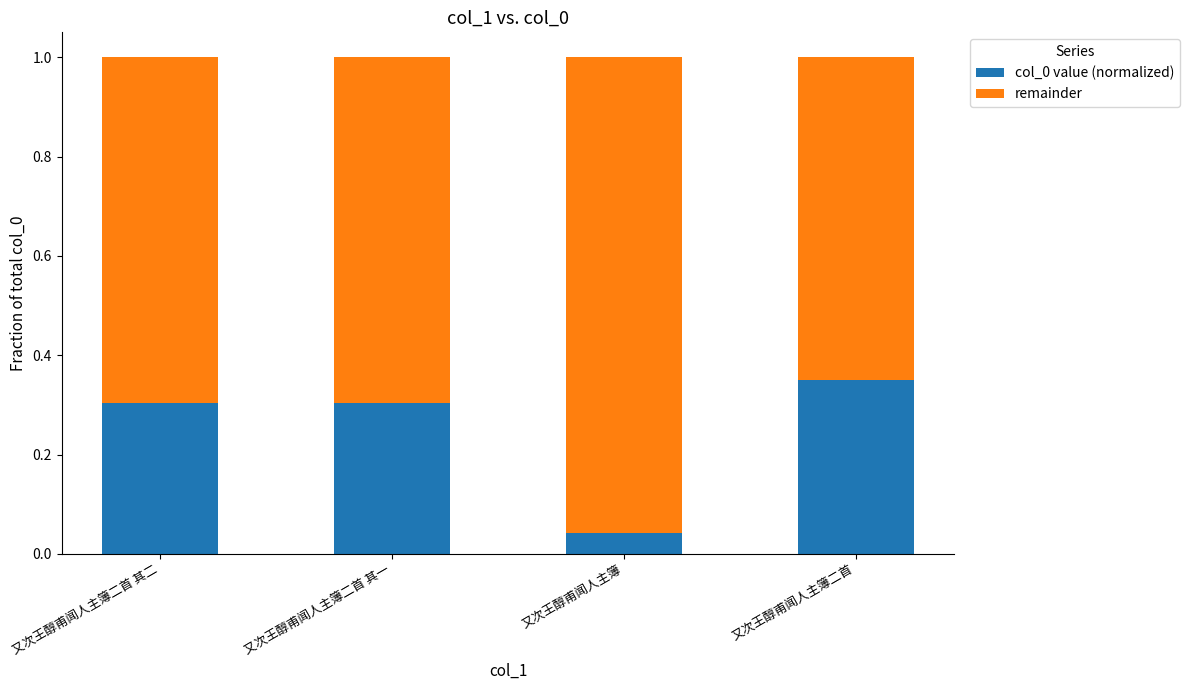

Which category has the highest value in the col_0 value (normalized) series?

又次王醇甫闻人主簿二首